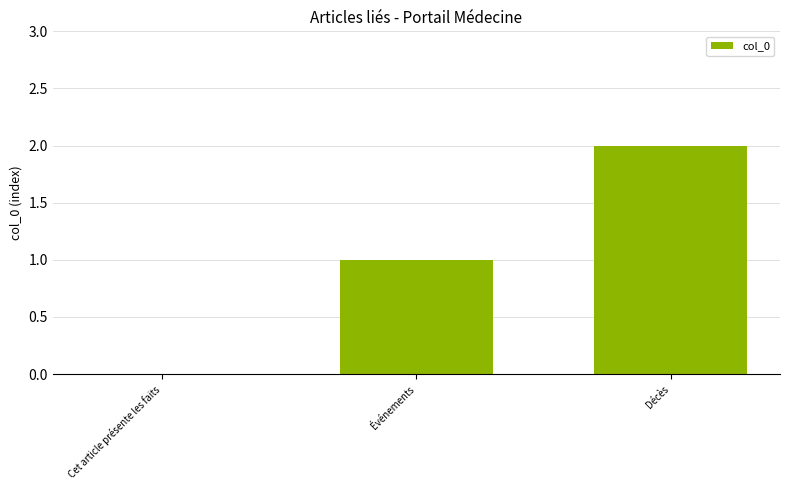

The chart shows a value of 2 at Décès. True or false?

True